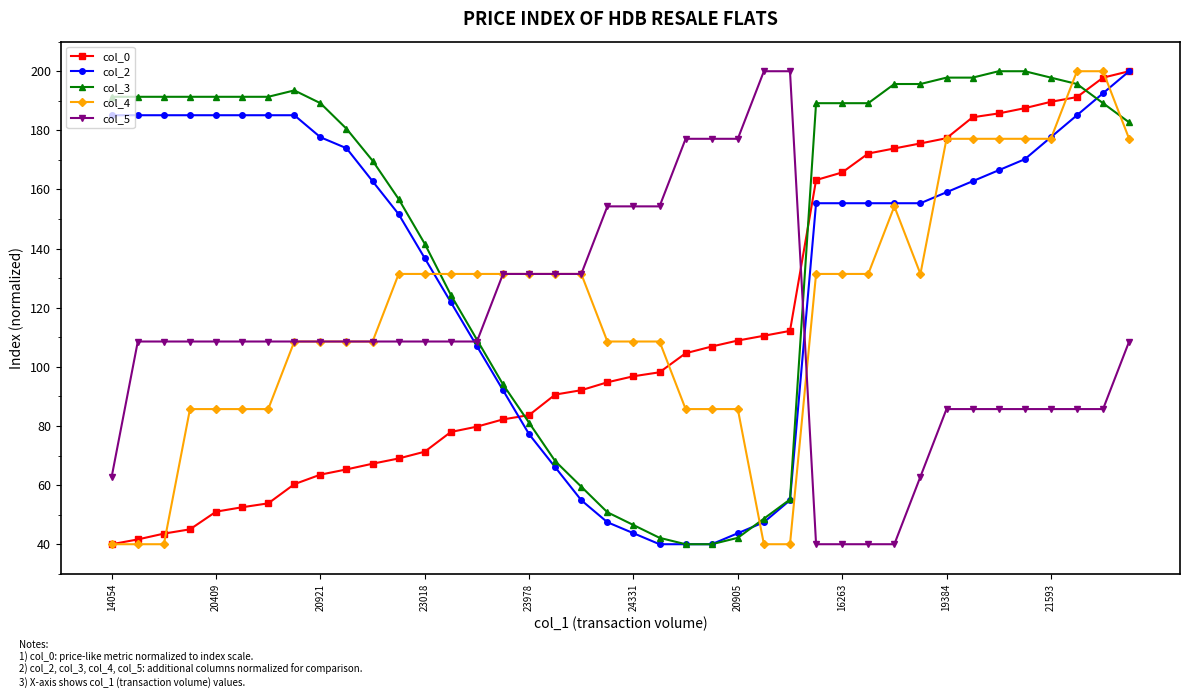

What is the lowest value of the col_5 series?

40.0